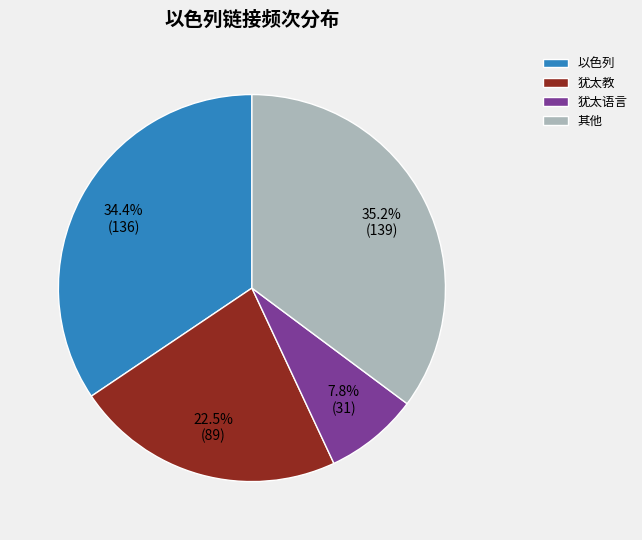

Between 其他 and 犹太教, which is larger?

其他